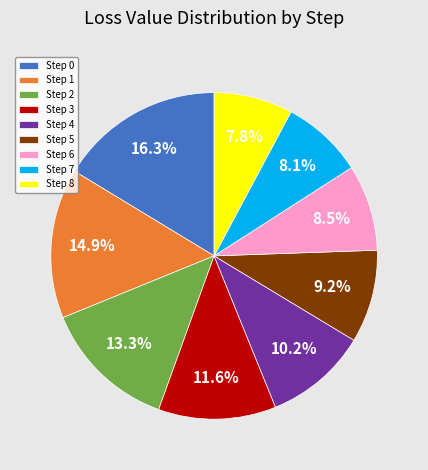

True or false: Step 7 accounts for 21% of the total.

False